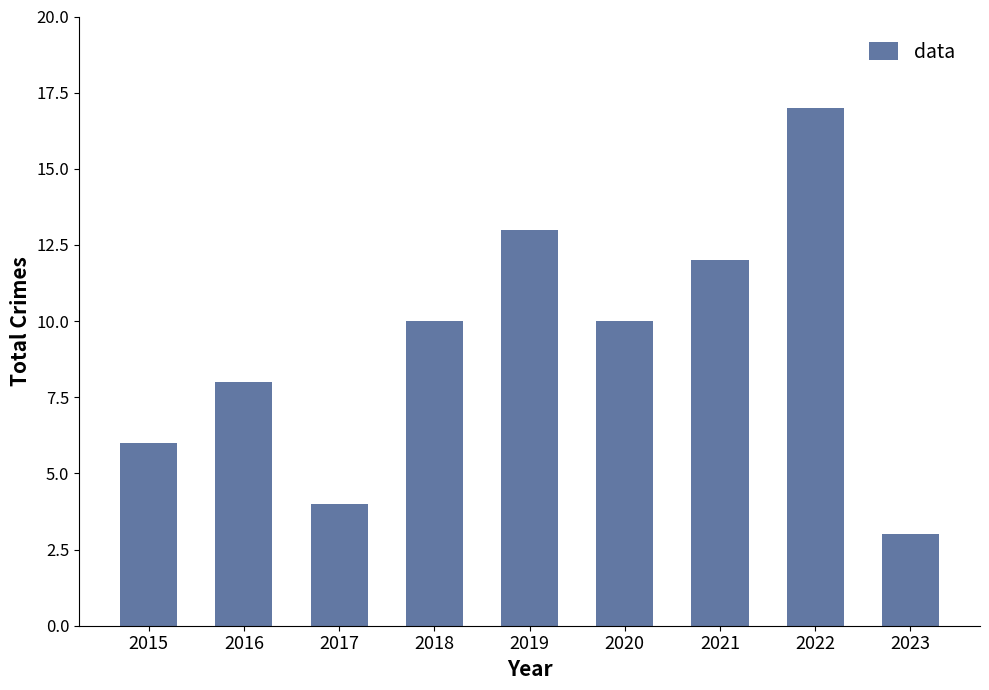

Is it true that the value at 2018 is 10?

True